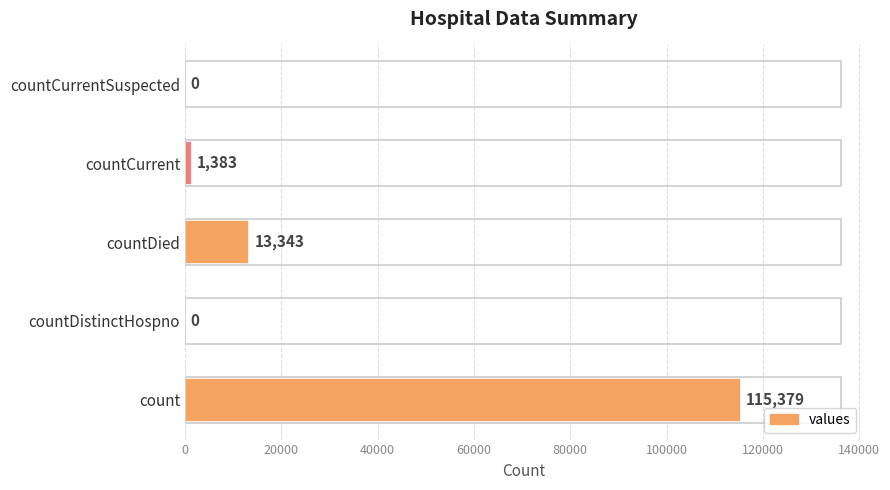

How many values are above zero?

3